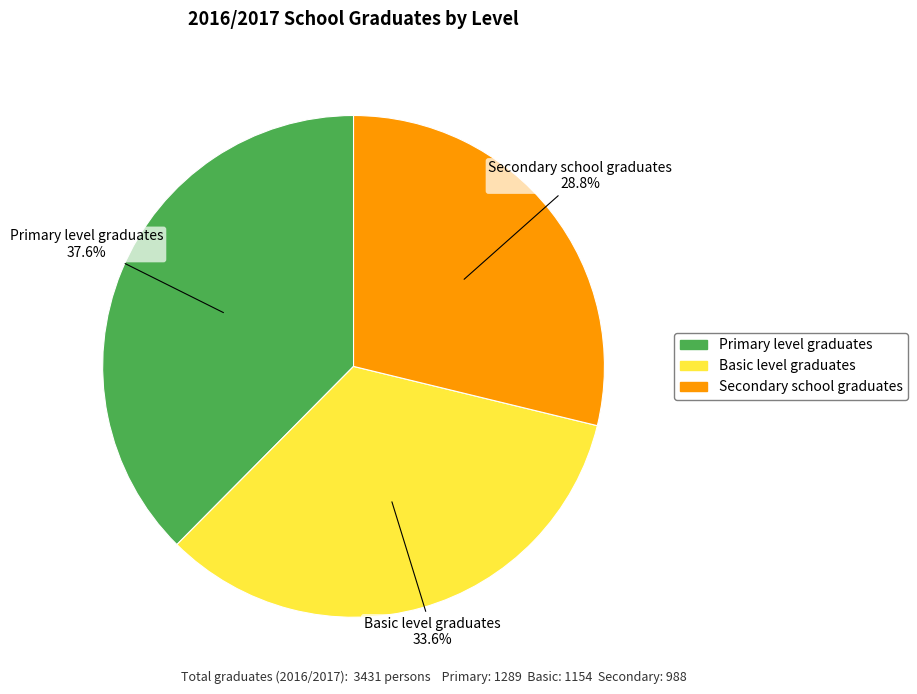

To the nearest percent, what is the difference between the largest and smallest slice percentages?

9%